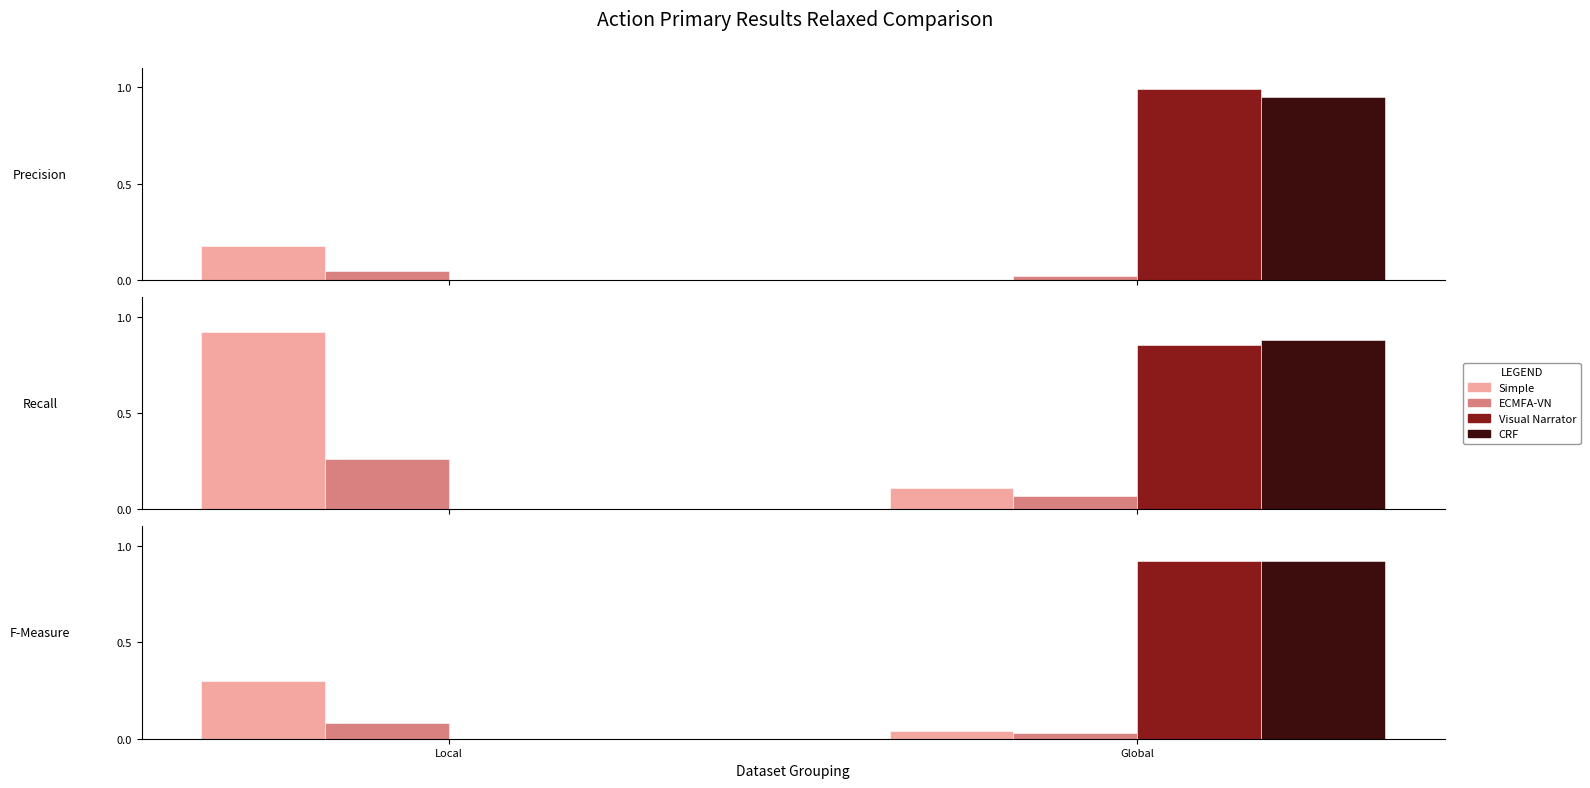

What is the total value across all series at Local?

0.4